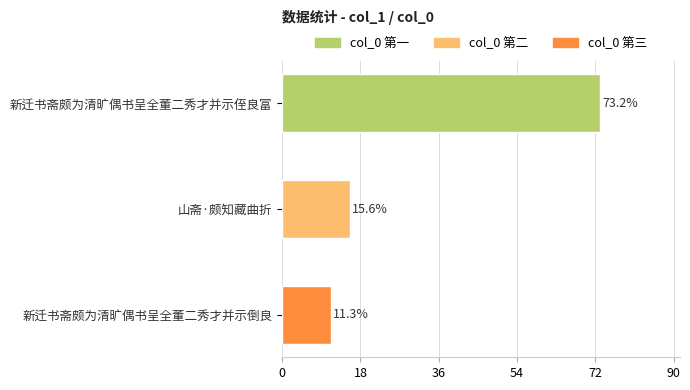

What is the label of the 3rd bar from the top?

新迁书斋颇为清旷偶书呈全董二秀才并示倒良